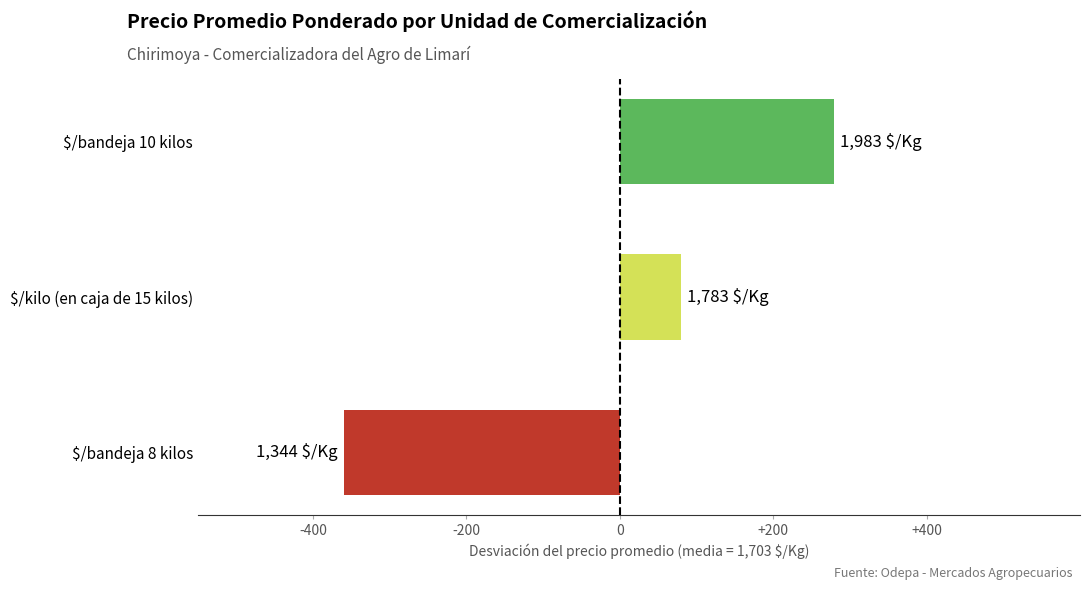

How many bars are there in total?

3